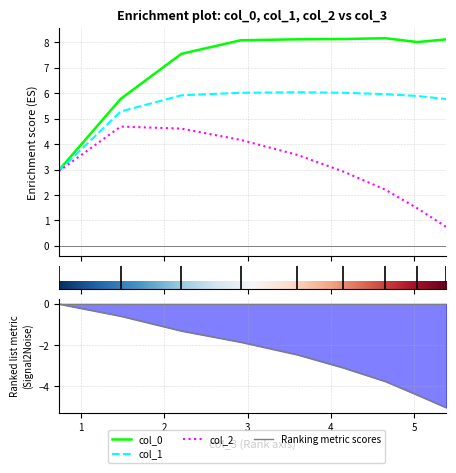

What value does the col_2 series have at 4.654166666666667?

2.2